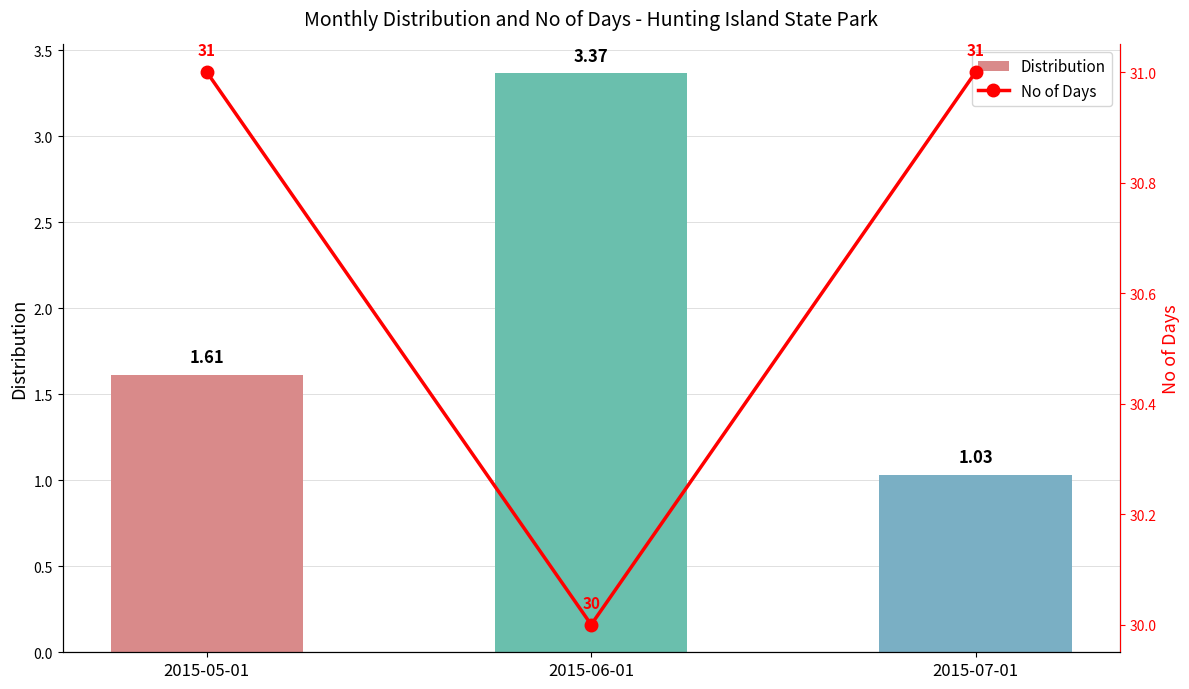

How many series are shown in this chart?

2